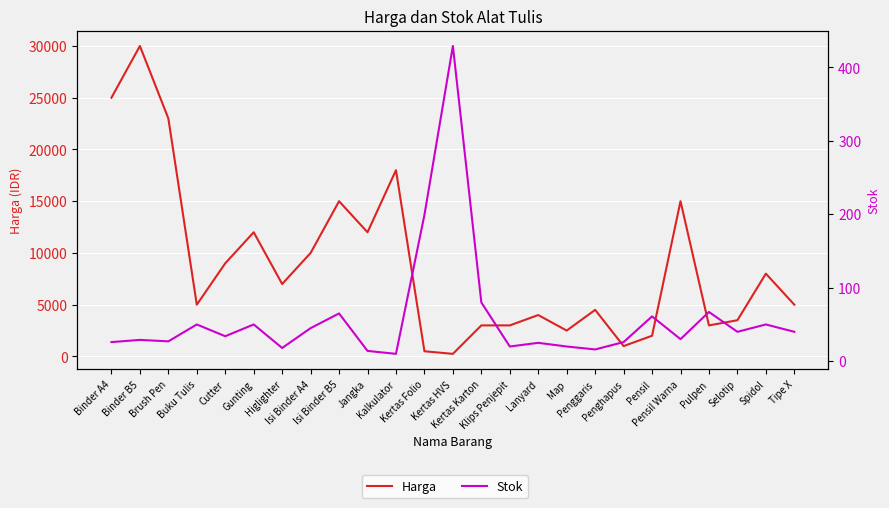

How many categories are shown in the chart?

25